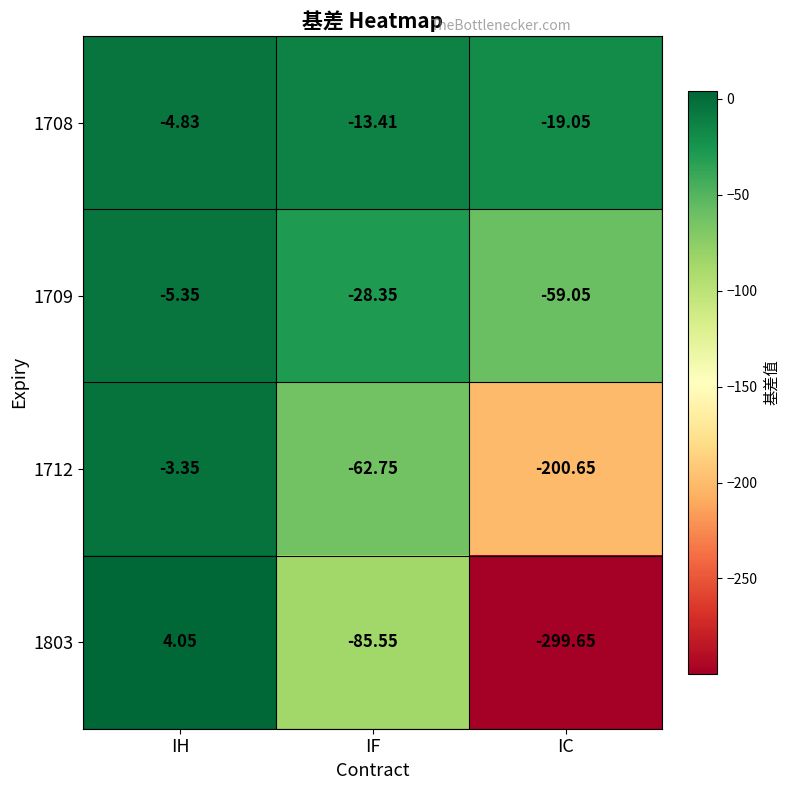

Is the value of 1709 at IF greater than the value of 1712 at IC?

Yes